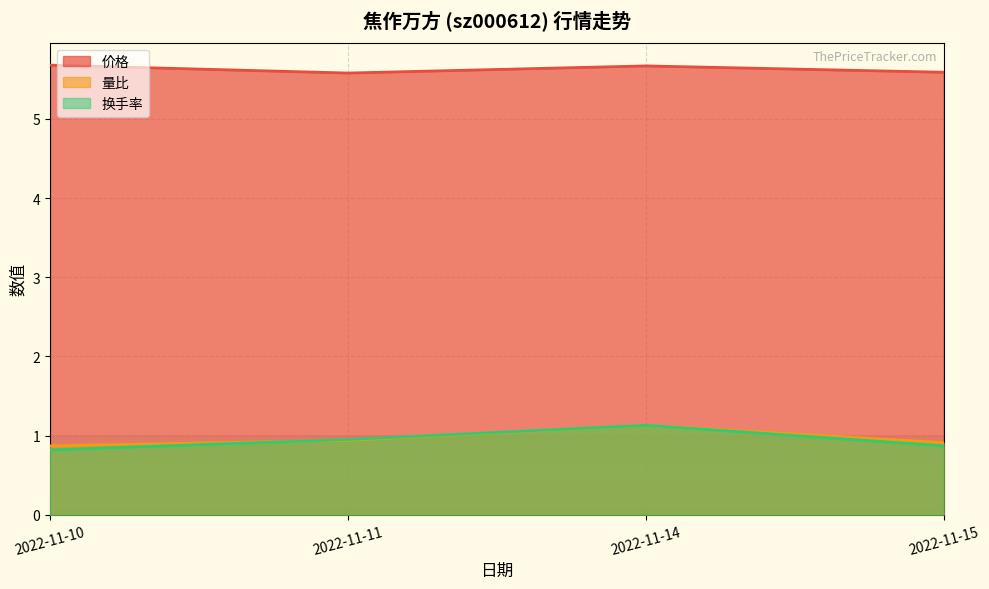

How many lines are shown in the chart?

3